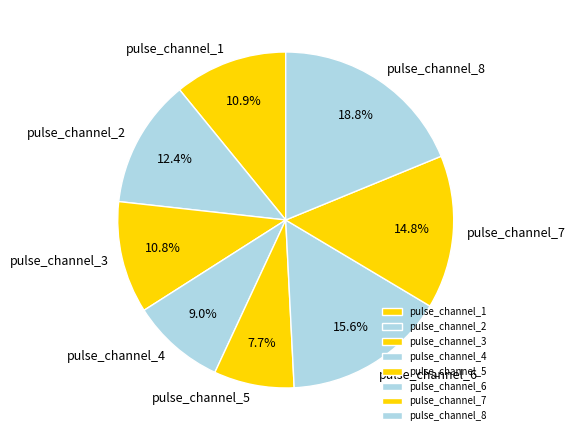

To the nearest percent, what is the difference between the pulse_channel_2 and pulse_channel_4 slice percentages?

3%